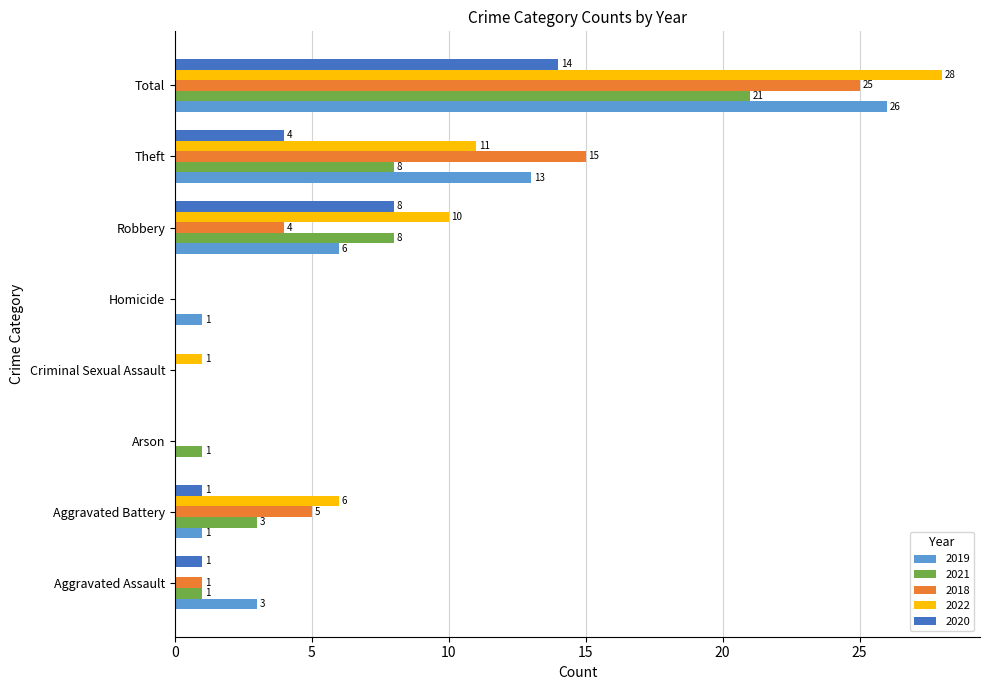

Is the value of 2018 at Arson greater than the value of 2021 at Total?

No